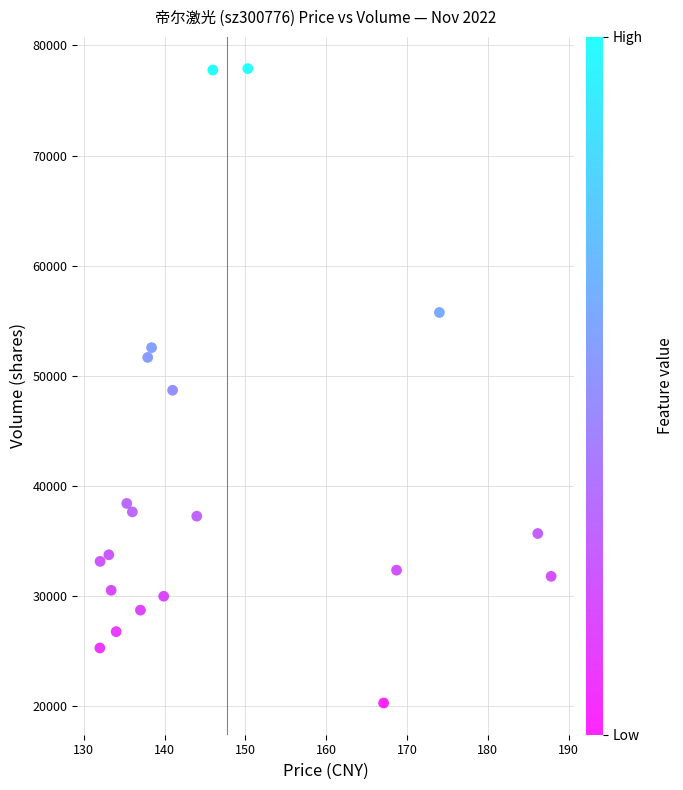

What is the range of Y values (max minus min)?

57623